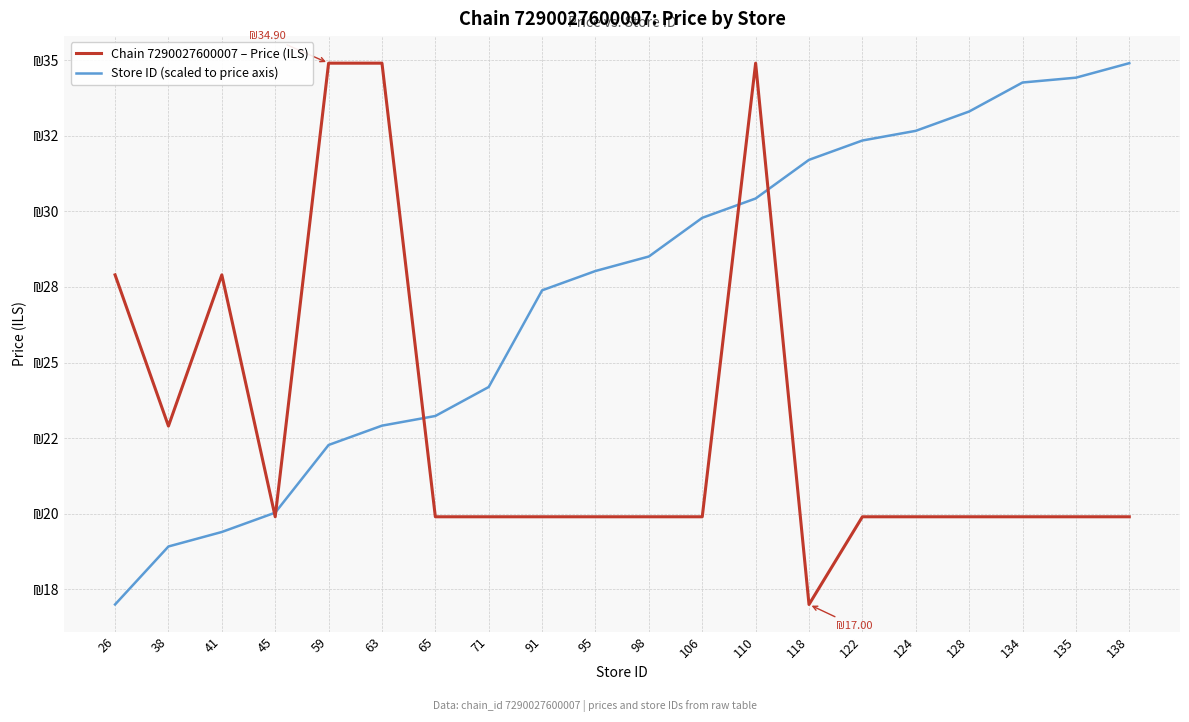

Reading left to right, extract all data points from this chart.

Chain 7290027600007 – Price (ILS): 26=27.9	38=22.9	41=27.9	45=19.9	59=34.9	63=34.9	65=19.9	71=19.9	91=19.9	95=19.9	98=19.9	106=19.9	110=34.9	118=17.0	122=19.9	124=19.9	128=19.9	134=19.9	135=19.9	138=19.9
Store ID (scaled to price axis): 26=17.0	38=18.9	41=19.4	45=20.0	59=22.3	63=22.9	65=23.2	71=24.2	91=27.4	95=28.0	98=28.5	106=29.8	110=30.4	118=31.7	122=32.3	124=32.7	128=33.3	134=34.3	135=34.4	138=34.9